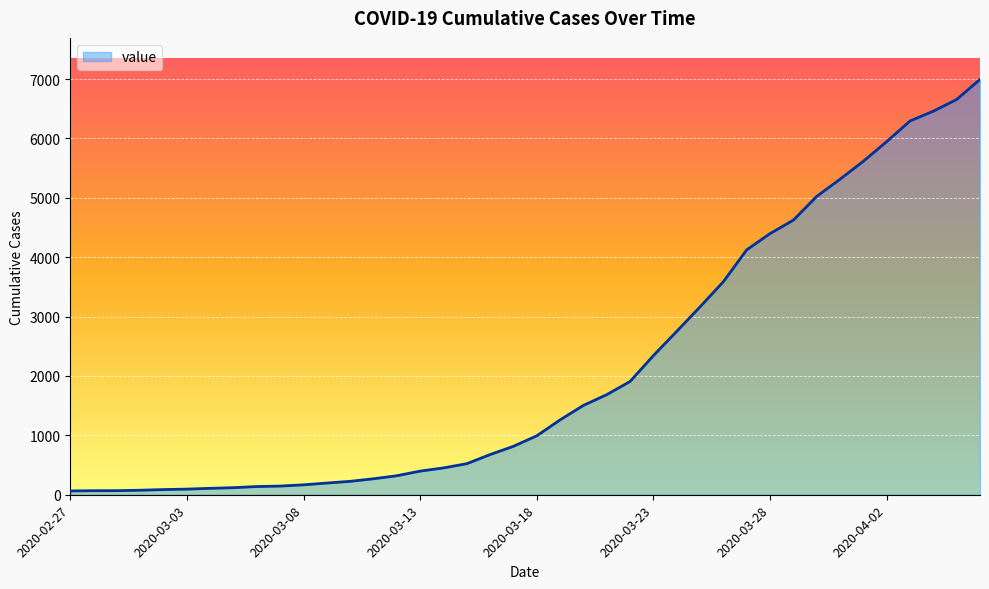

What is the difference between the maximum and minimum values?

6931